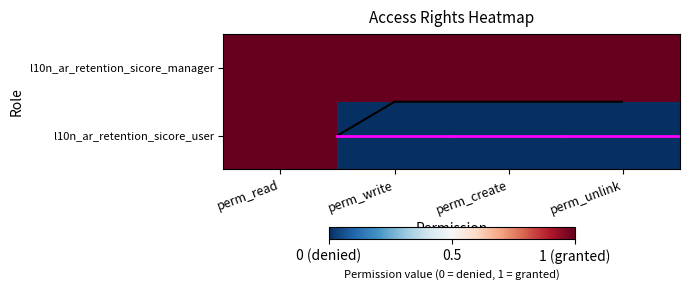

True or false: l10n_ar_retention_sicore_user has a value of 1 at perm_read.

True